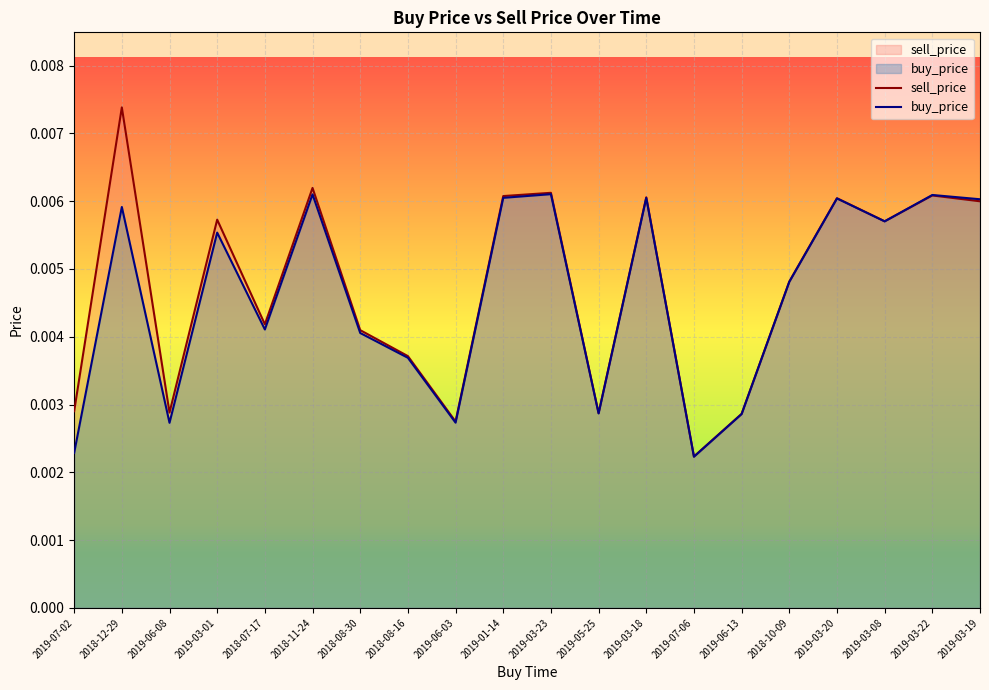

Rank the categories by buy_price value from highest to lowest.

2019-03-23, 2018-11-24, 2019-03-22, 2019-01-14, 2019-03-18, 2019-03-20, 2019-03-19, 2018-12-29, 2019-03-08, 2019-03-01, 2018-10-09, 2018-07-17, 2018-08-30, 2018-08-16, 2019-05-25, 2019-06-13, 2019-06-03, 2019-06-08, 2019-07-02, 2019-07-06